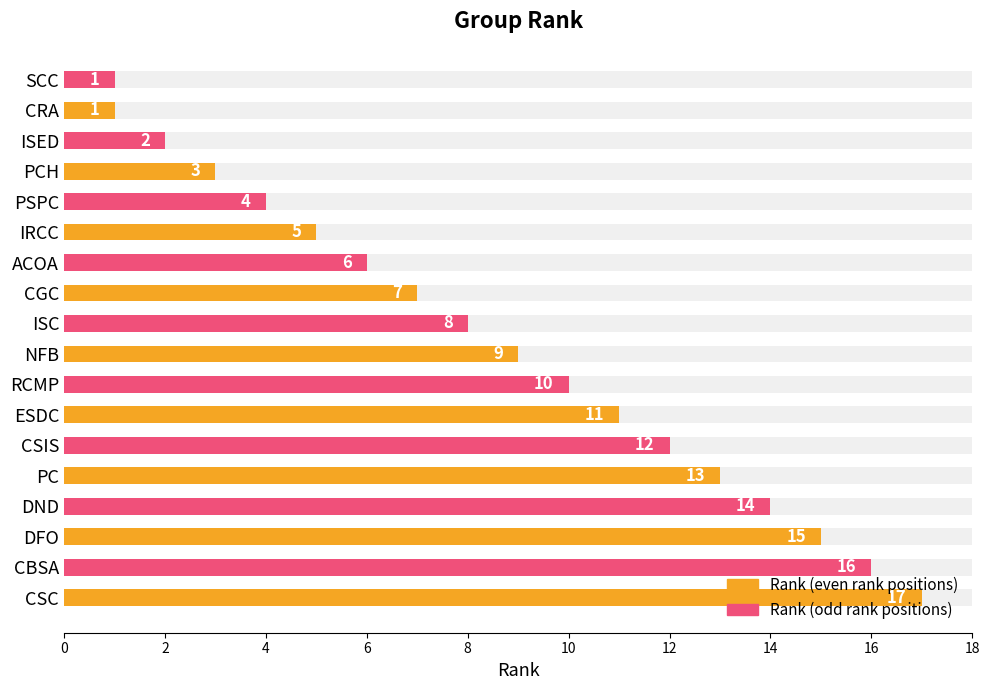

What is the sum of all Rank (odd) values?

73